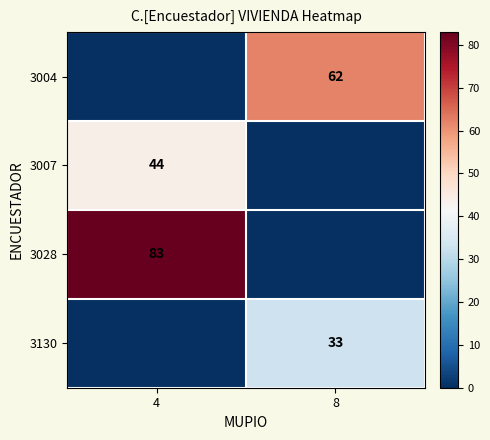

The 3130 series shows 20 at 8. True or false?

False